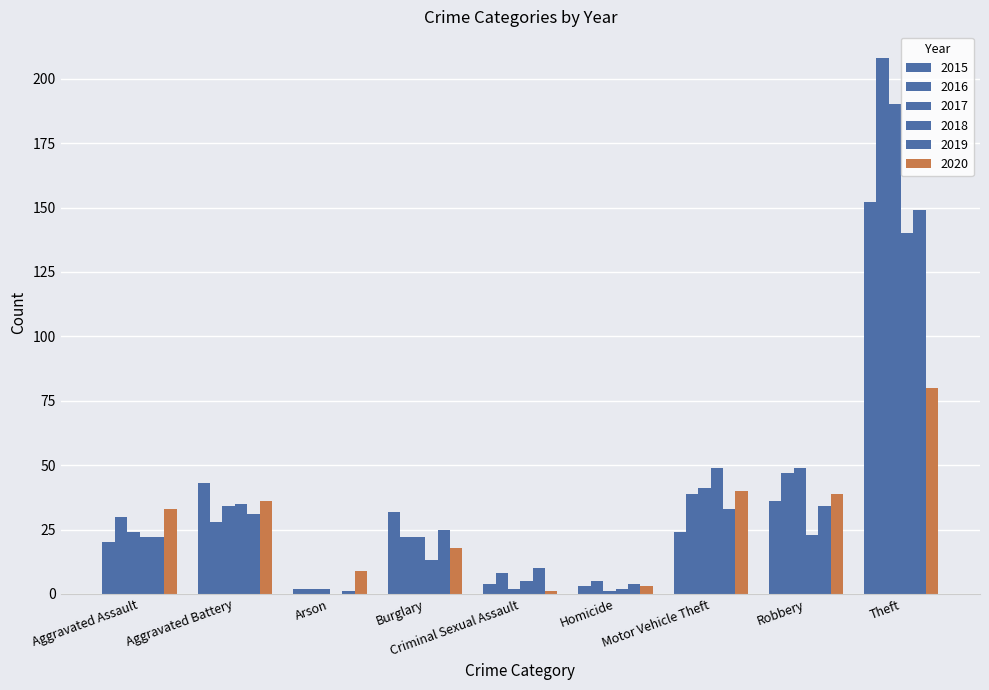

What is the value of the 2017 bar at the 1st from the left?

24